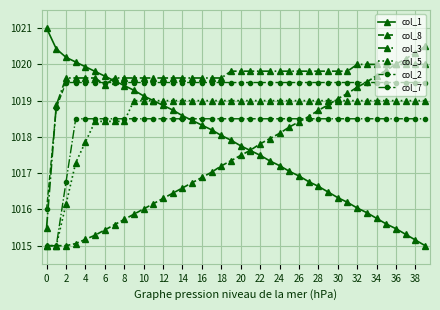

What is the highest value of the col_8 series?

1020.5